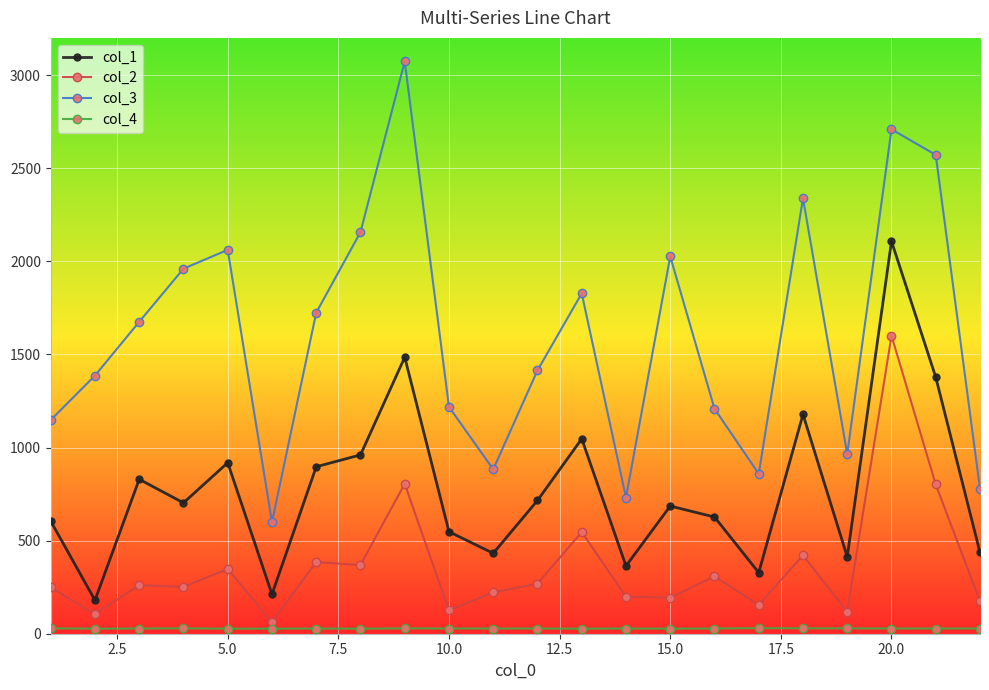

True or false: col_3 and col_1 intersect in this chart.

False